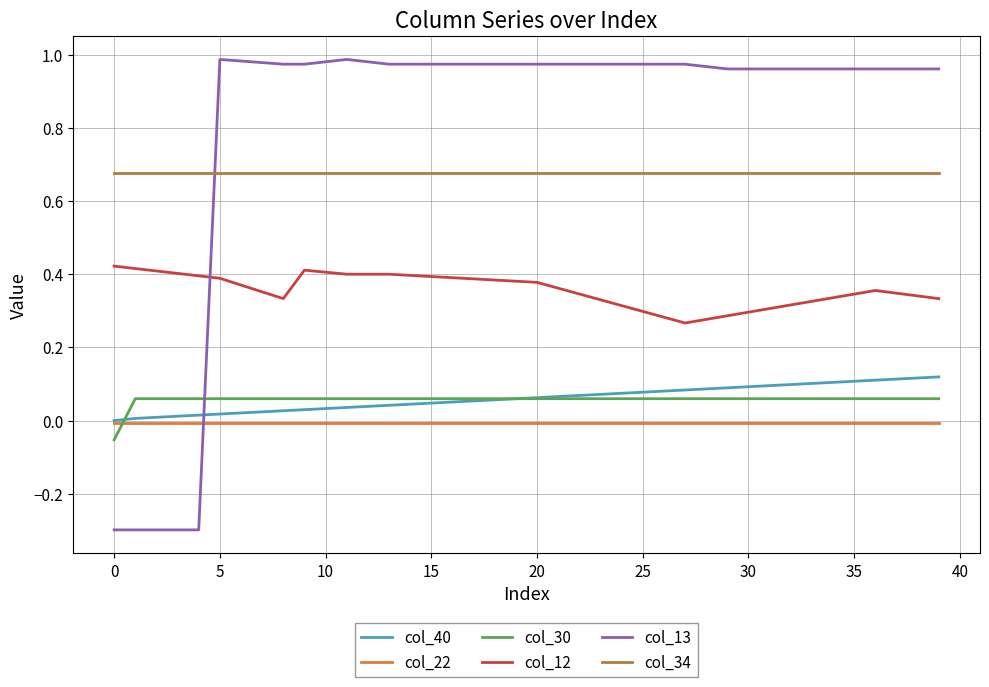

What are all the series names shown in the legend?

col_40, col_22, col_30, col_12, col_13, col_34